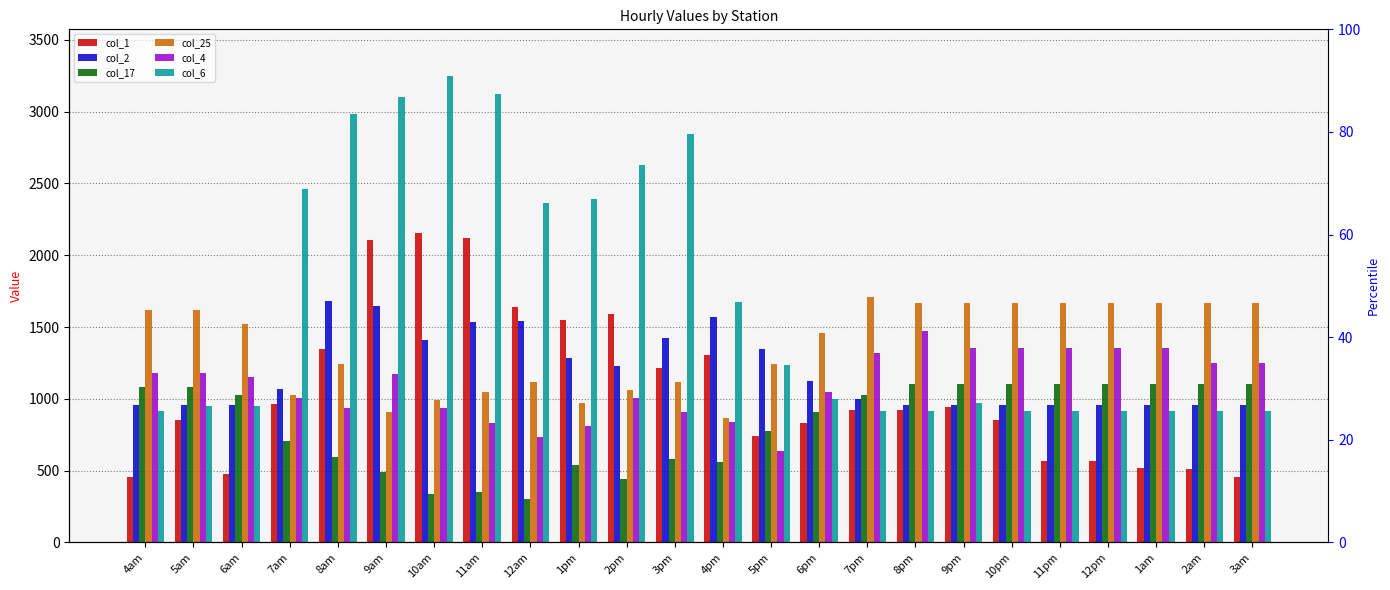

What is the value of the col_25 bar at the 20th from the left?

1670.2